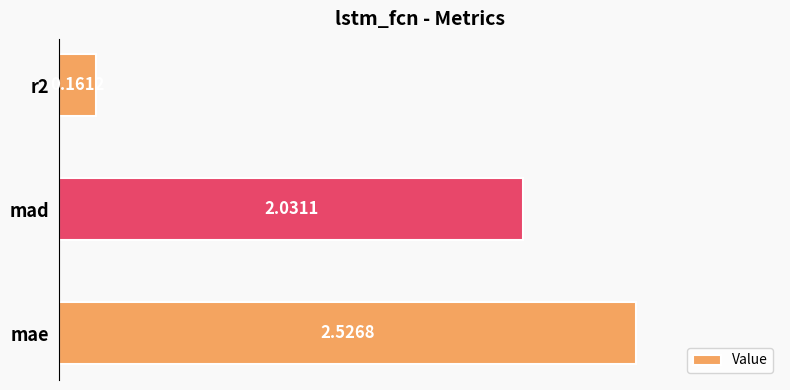

Rank the categories by value from highest to lowest.

mae, mad, r2